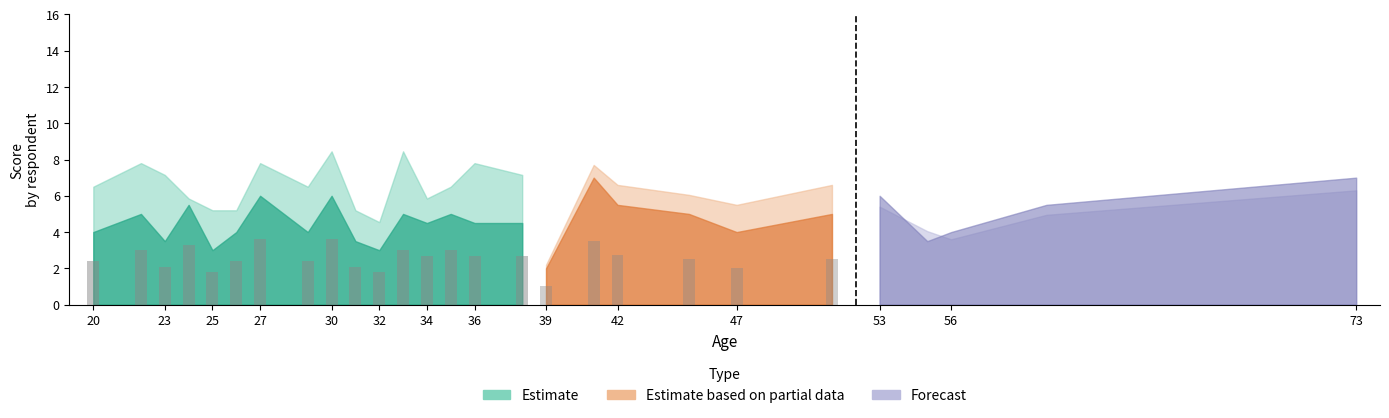

How many data points does each series have?

27